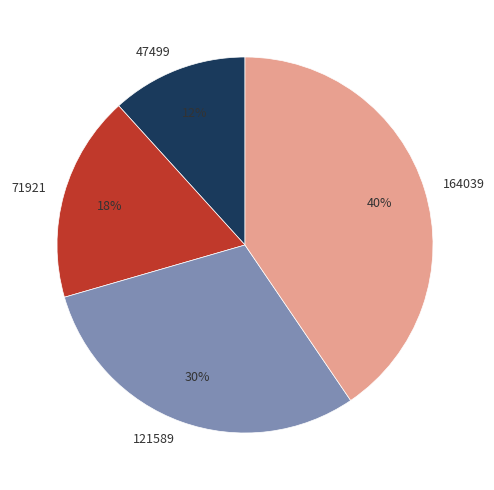

To the nearest percent, what portion does 47499 represent?

12%